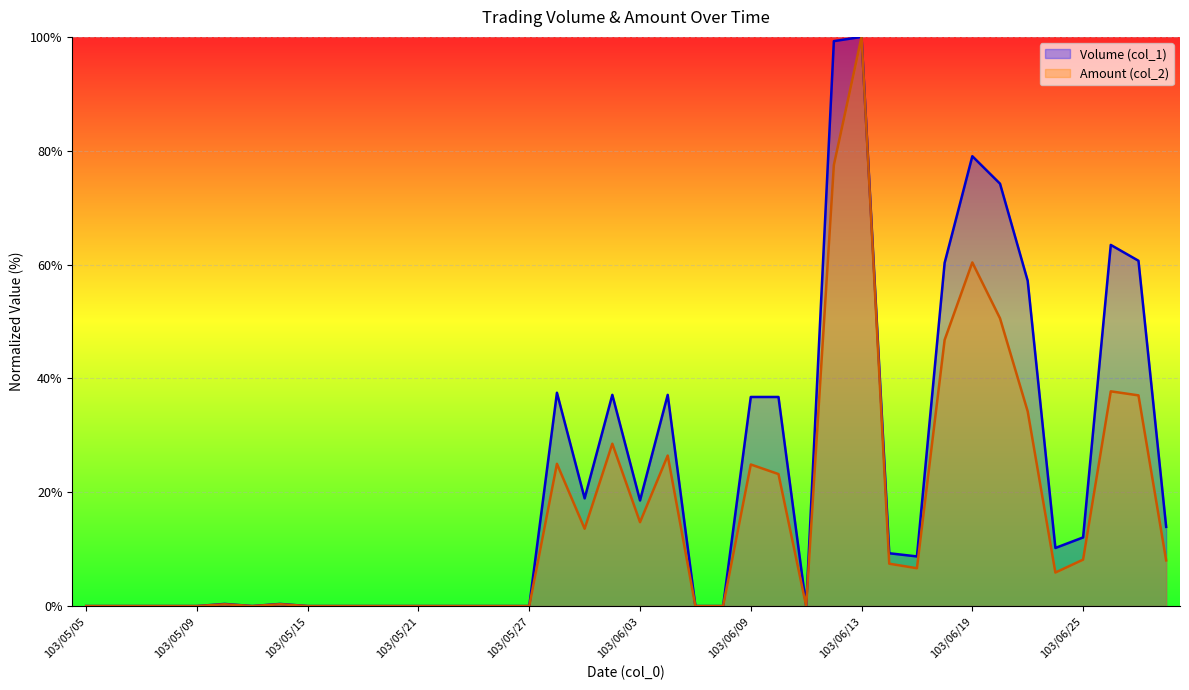

What is the greatest value displayed?

100.0